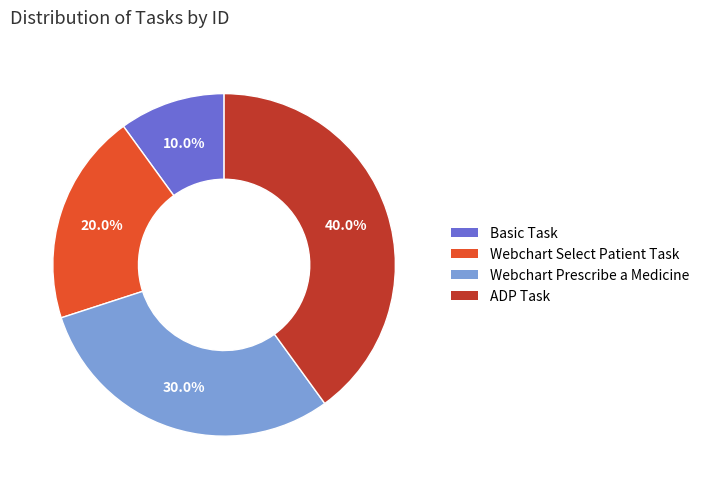

How many slices are in this pie chart?

4